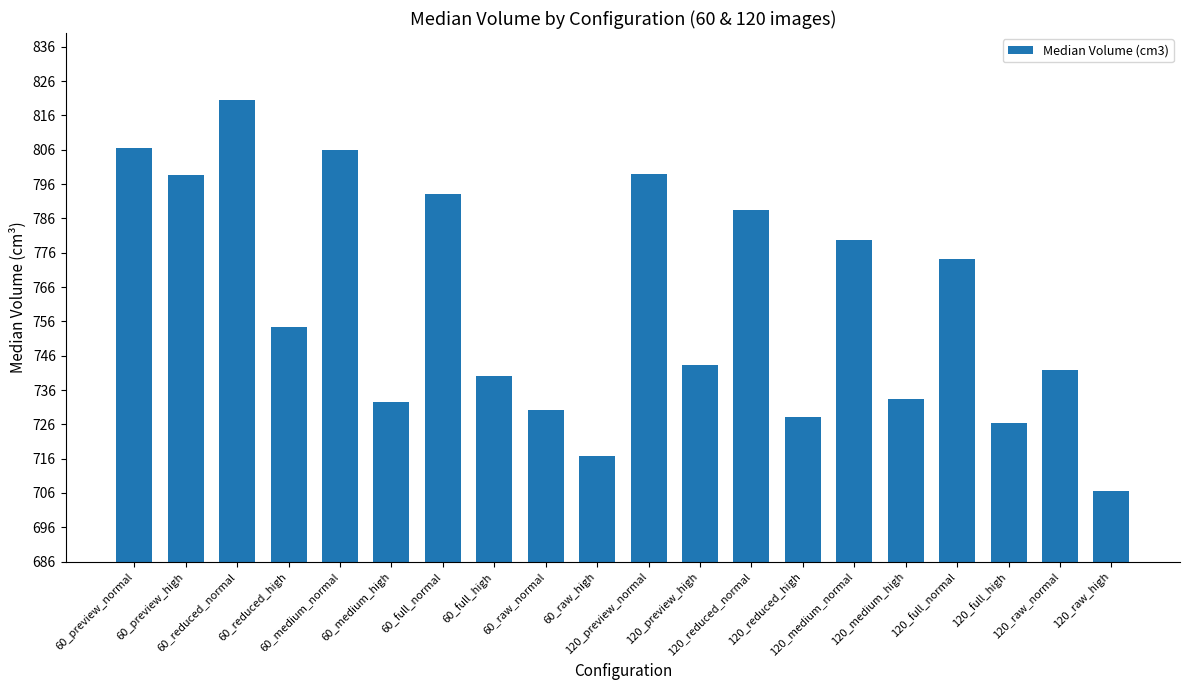

True or false: the data shows 1185.5 at 120_raw_high.

False